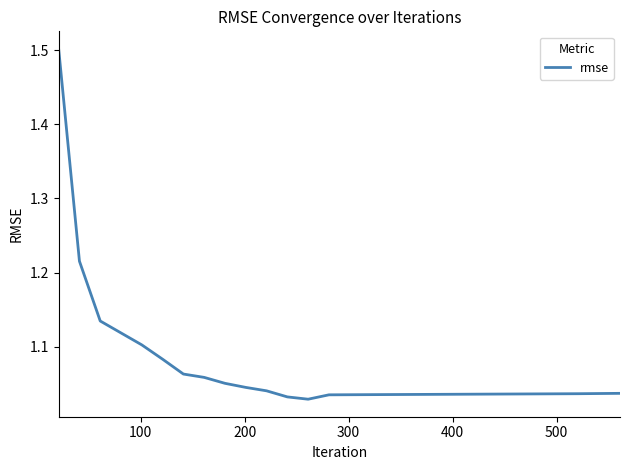

What is the difference between the second highest and minimum values?

0.2